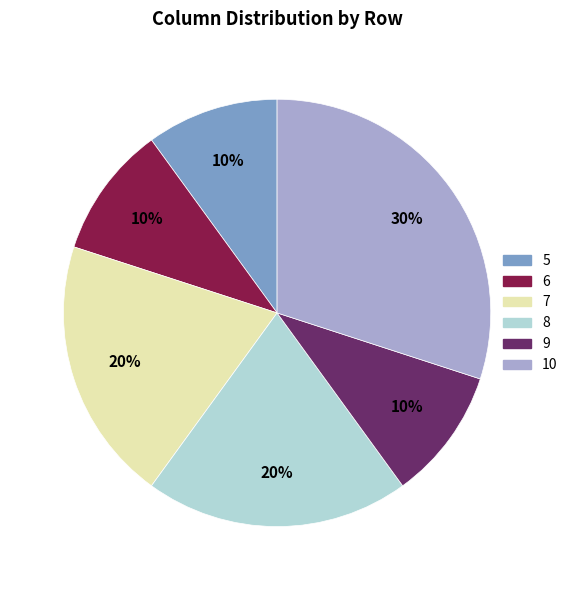

Which has a higher value, 10 or 5?

10